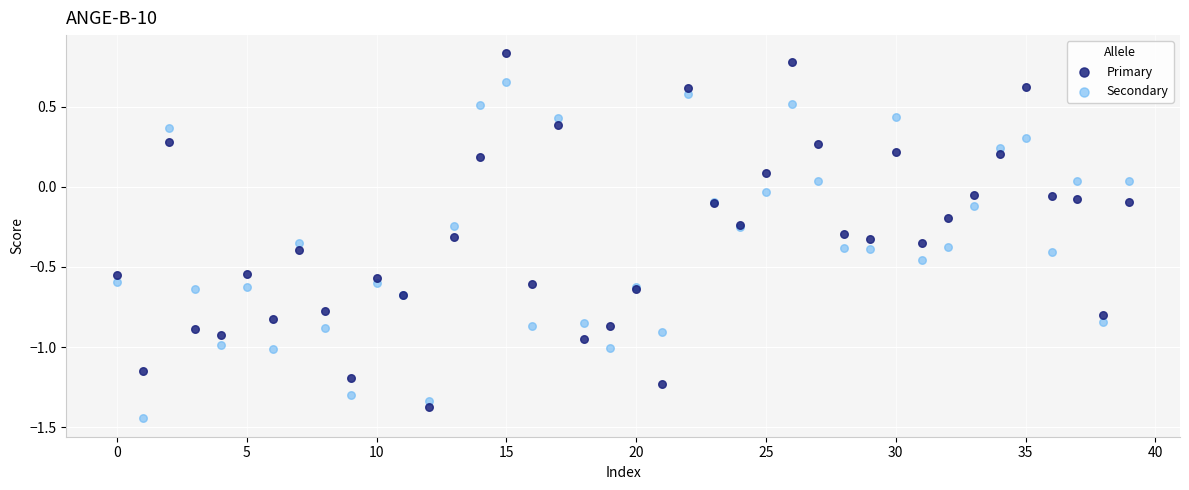

Which series reaches the maximum Y coordinate?

Primary